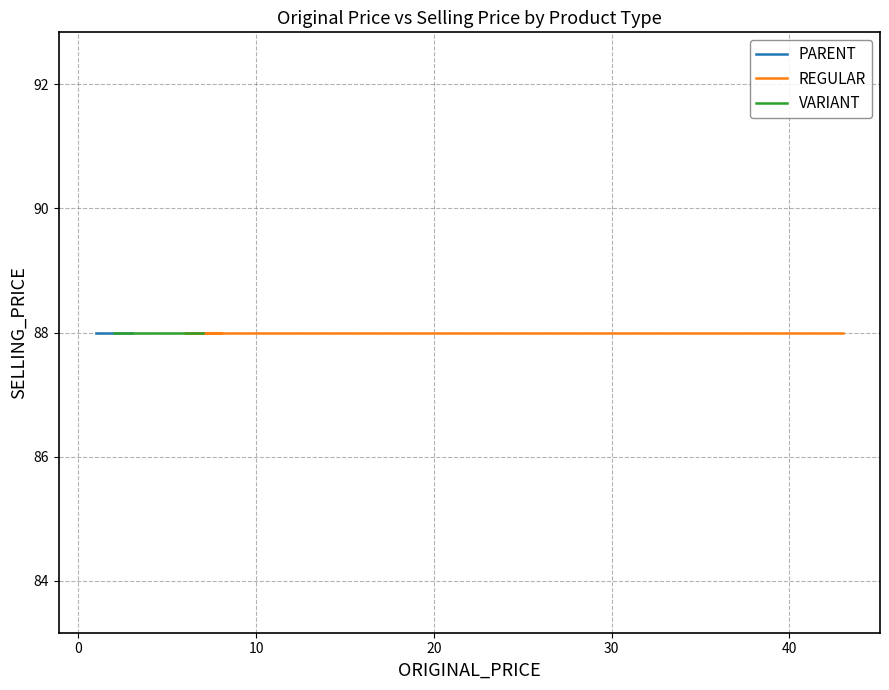

Reading left to right, list all the values displayed in this chart.

PARENT: 1	2	3
REGULAR: 43	6	8
VARIANT: 7	6	2